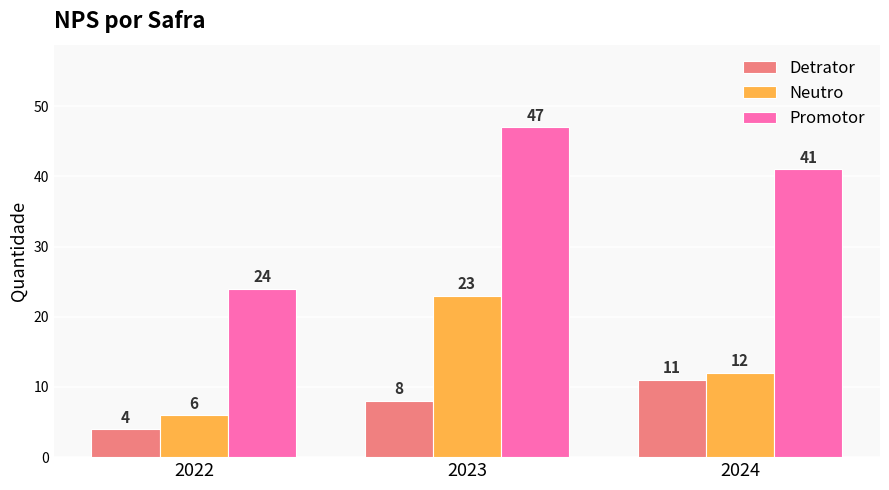

What is the difference between the maximum and minimum values in the Promotor series?

23